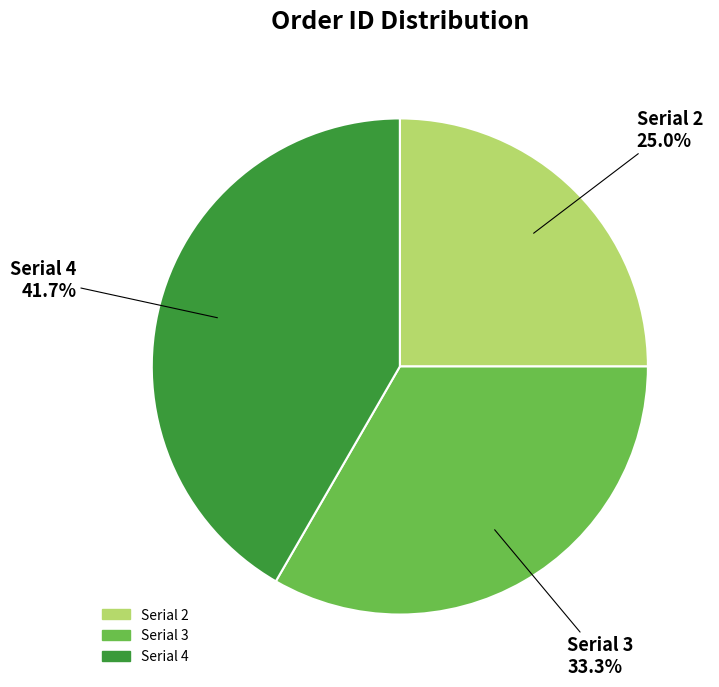

Does any single category account for the majority?

No